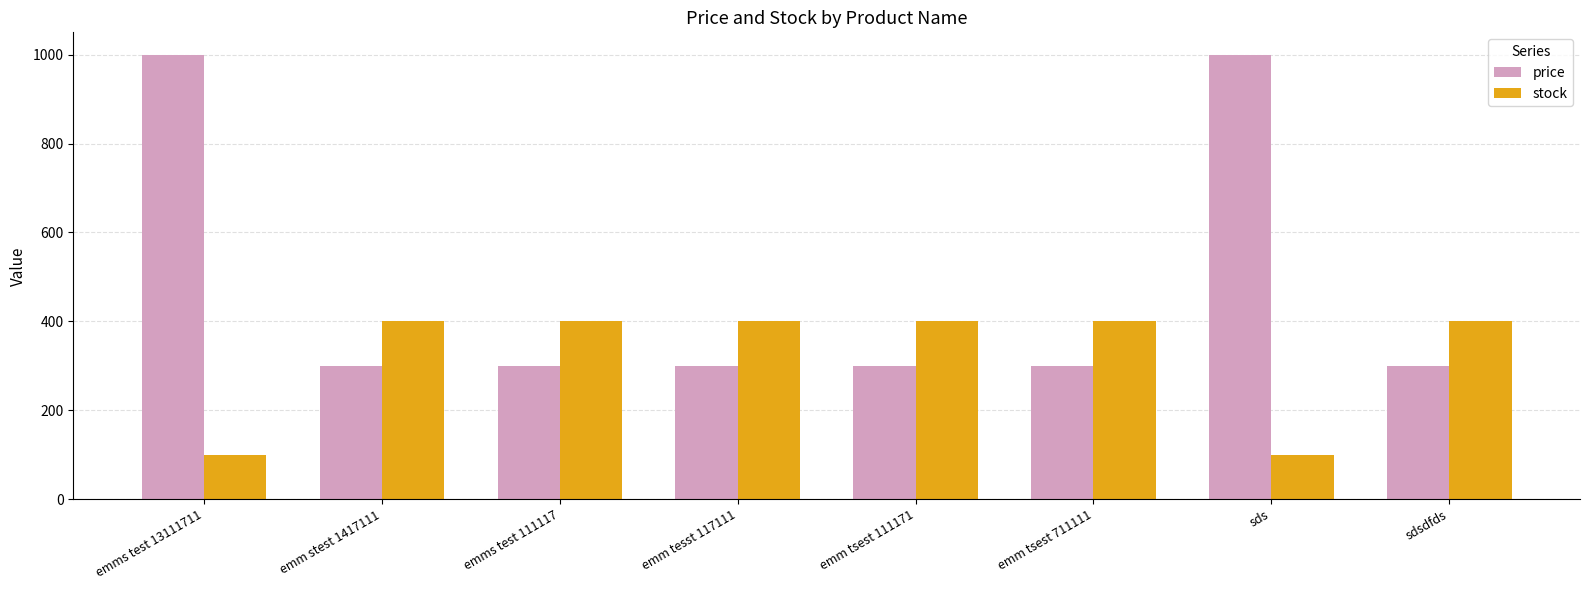

List the series in order of their peak value, highest first.

price, stock